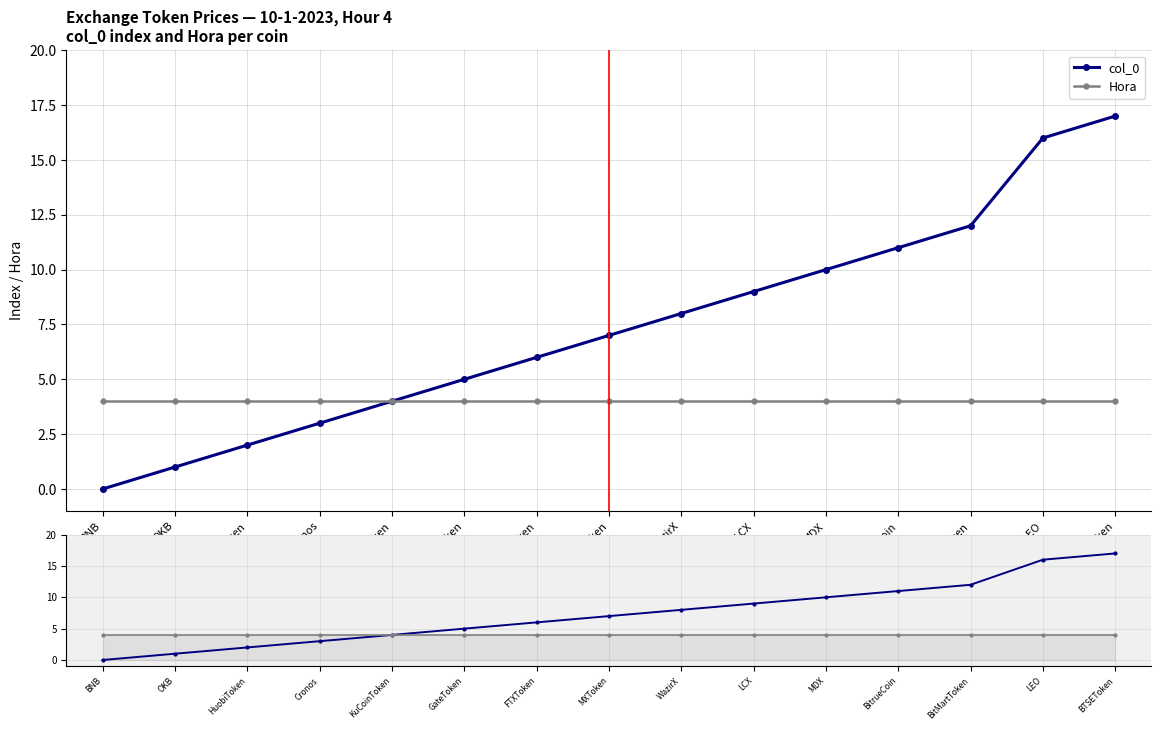

Where does the col_0 series first go above 7?

WazirX